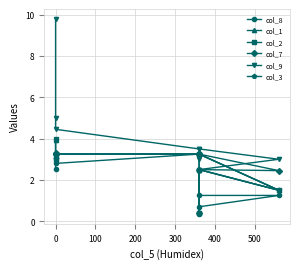

At 400, list the series in order from smallest to largest.

col_8, col_1, col_2, col_3, col_7, col_9